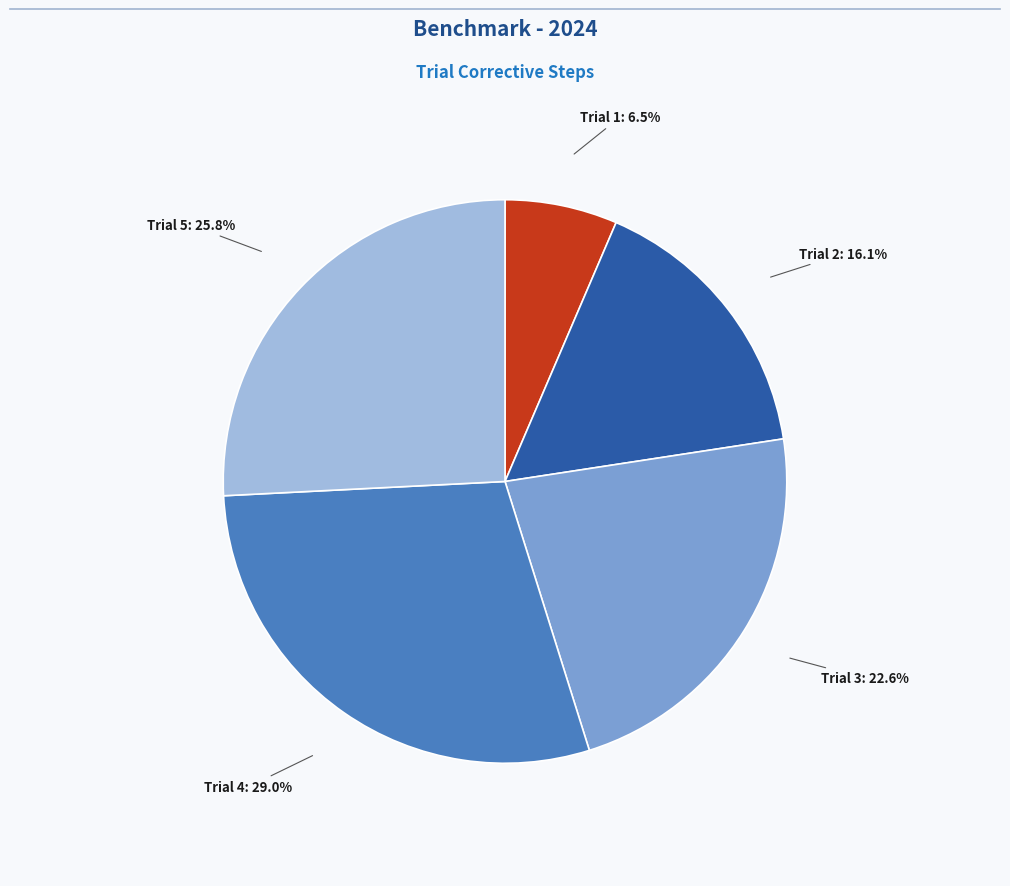

Do Trial 5 and Trial 1 together represent more than half of the pie?

No